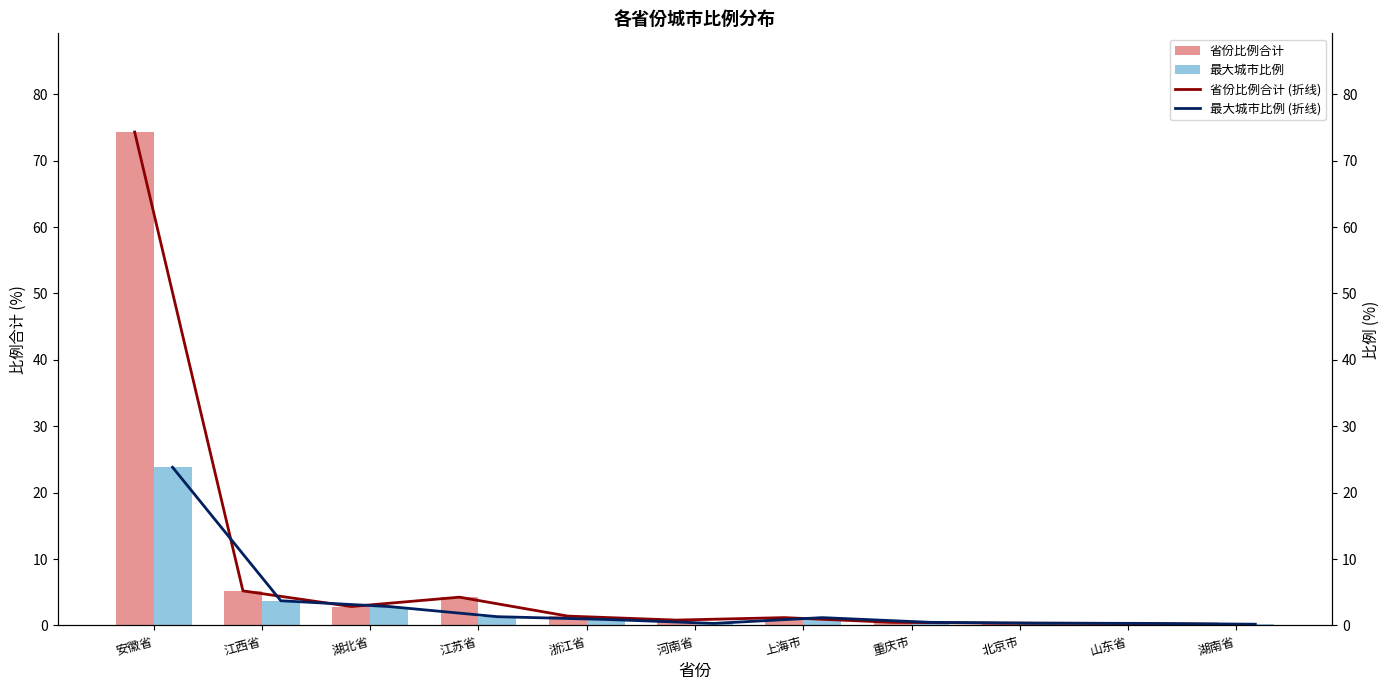

How many series are shown in this chart?

4